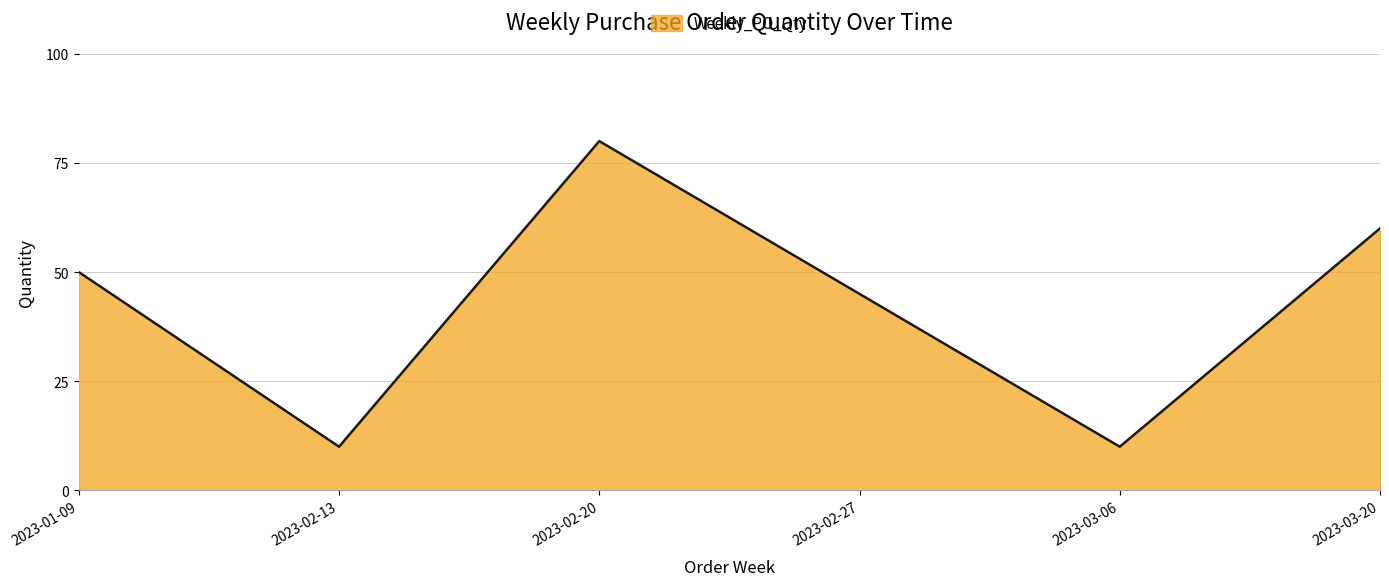

Where is the first local minimum?

2023-02-13